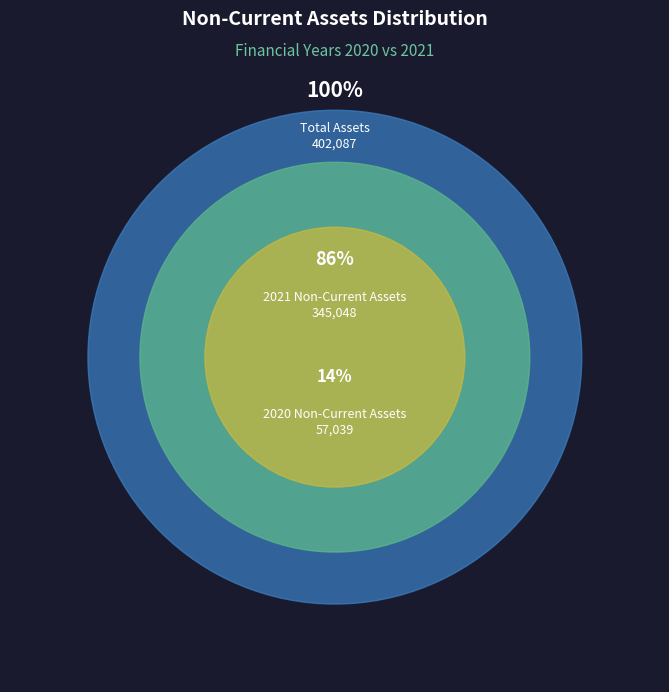

How many slices are in this pie chart?

2